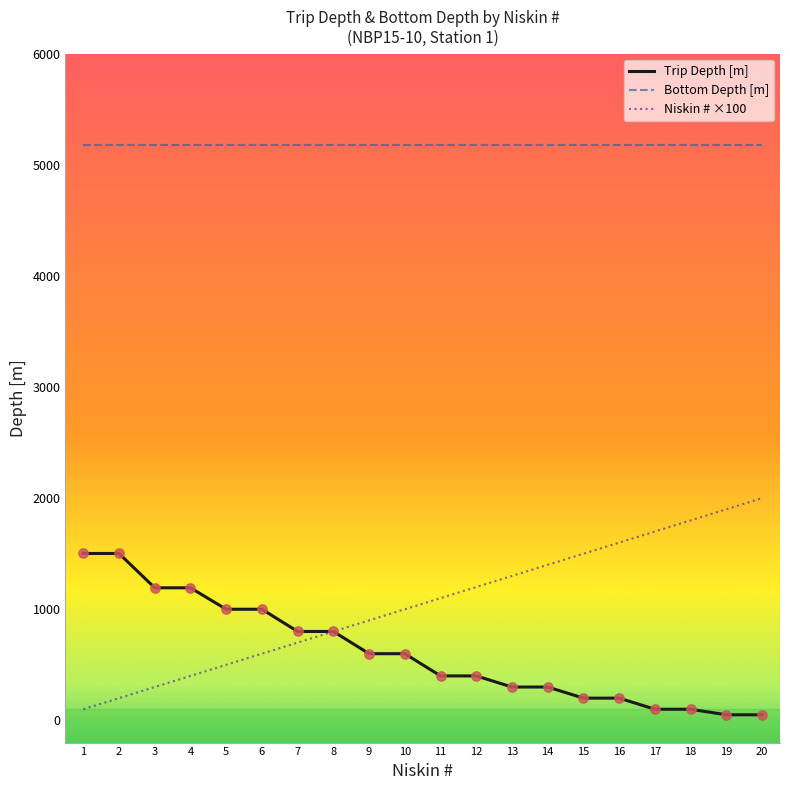

What are all the series names shown in the legend?

Trip Depth [m], Bottom Depth [m], Niskin # ×100